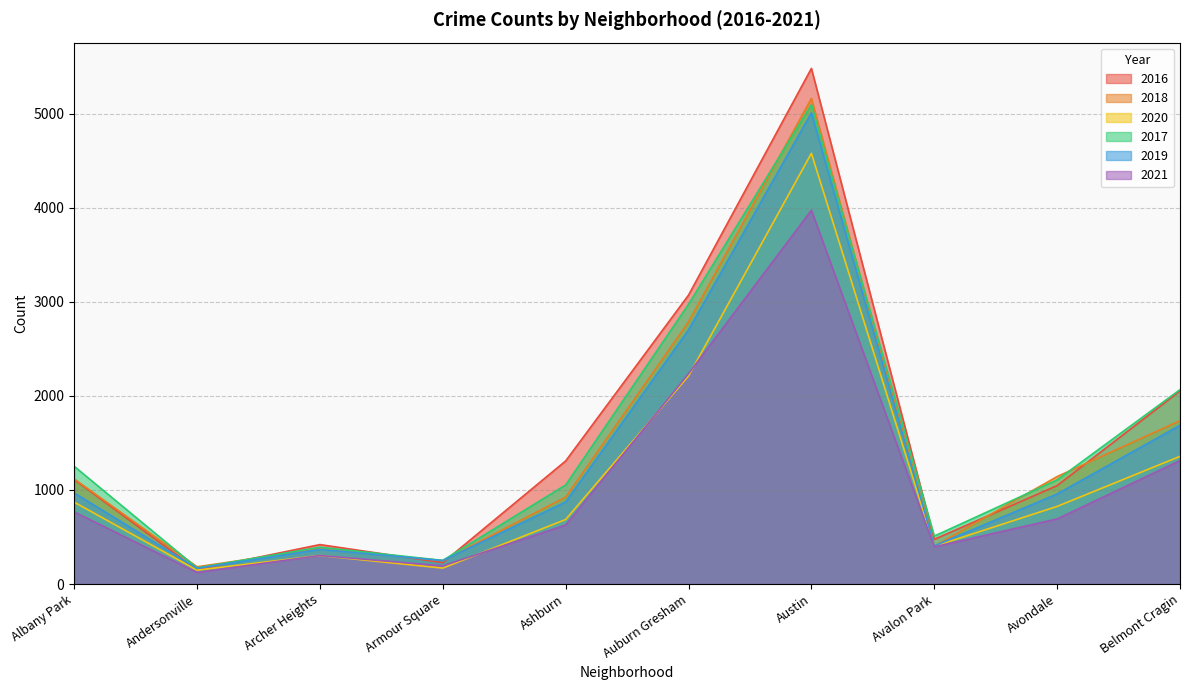

What is the approximate value of 2018 at Armour Square?

248